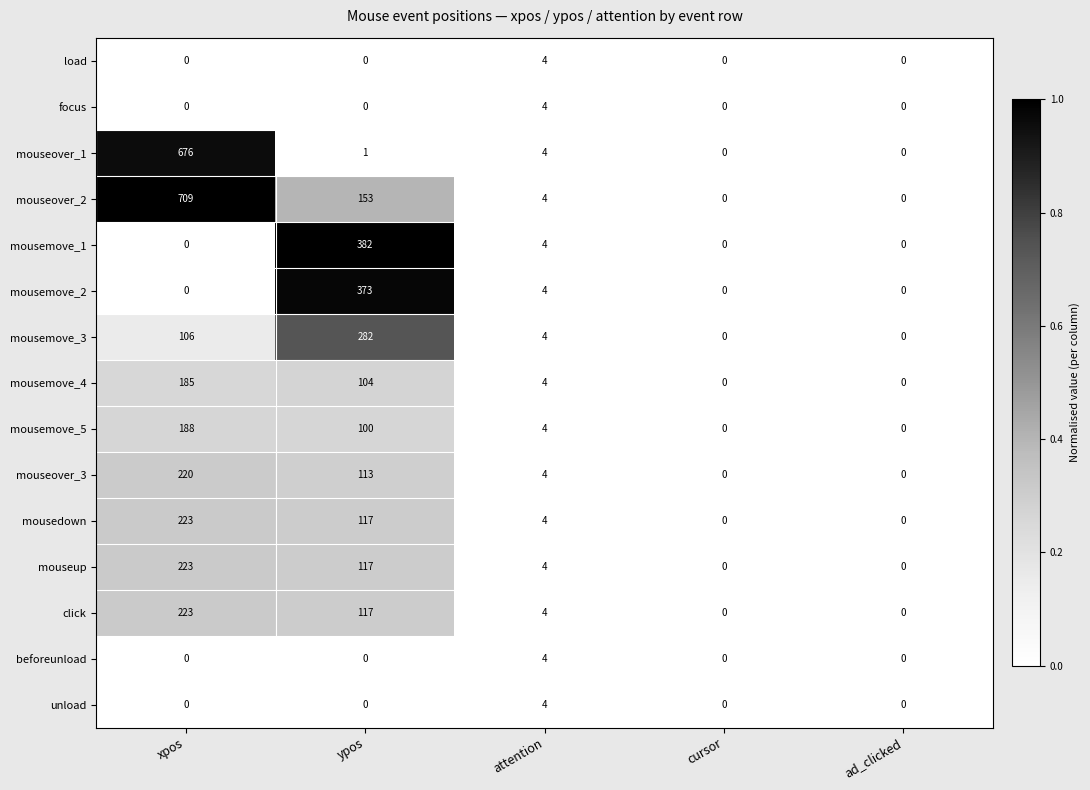

Is the value of click at xpos greater than the value of mousemove_4 at attention?

Yes